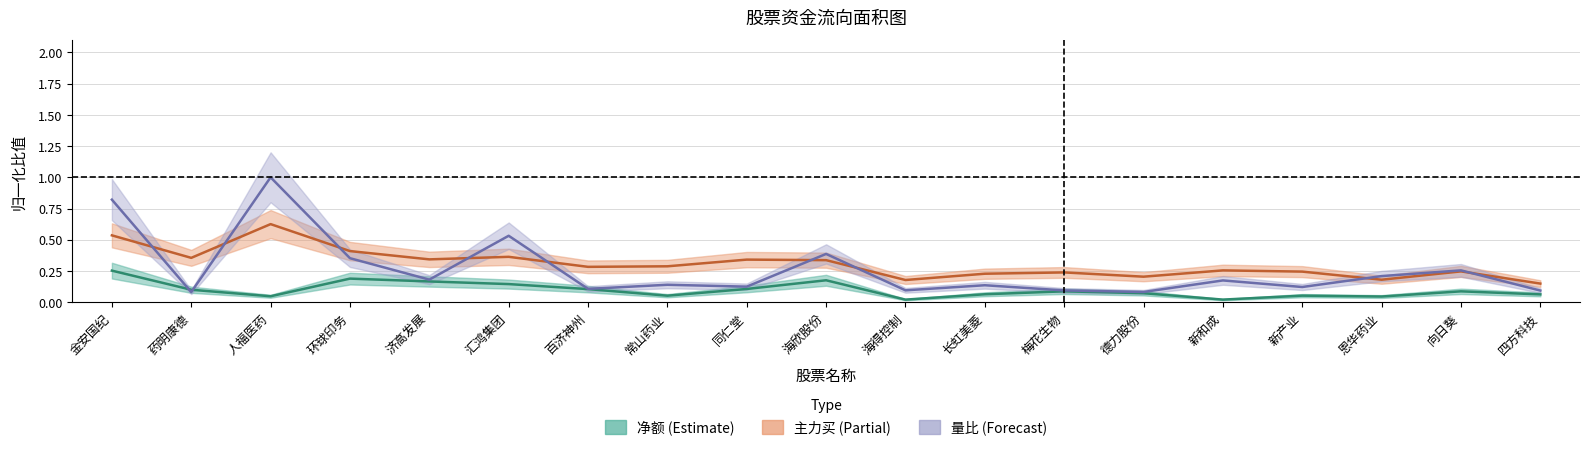

How many interior local valleys does the 量比 series have?

7